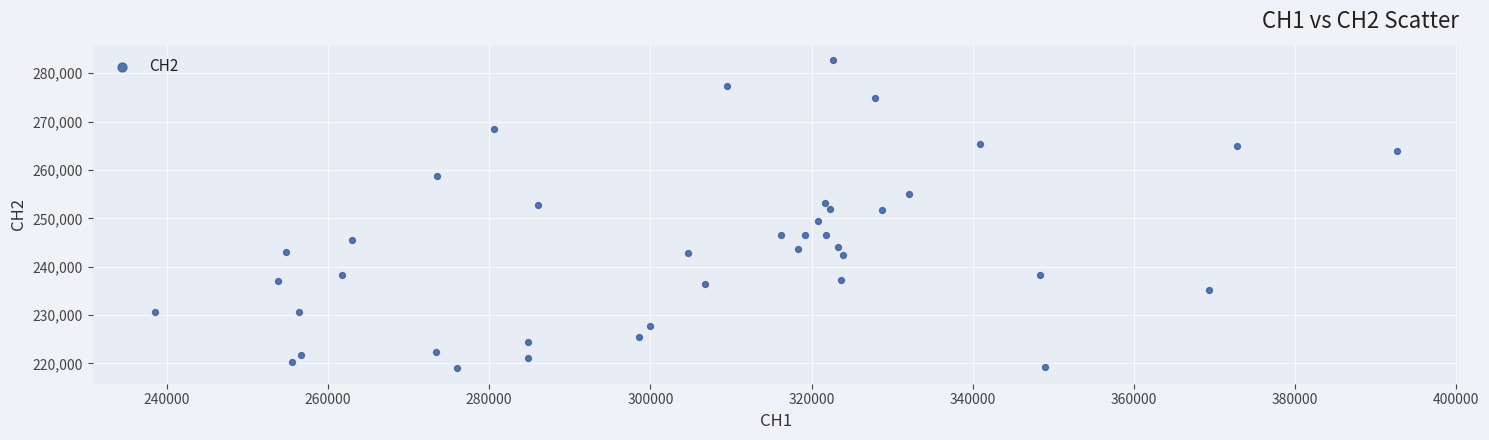

What is the range of X values (max minus min)?

154148